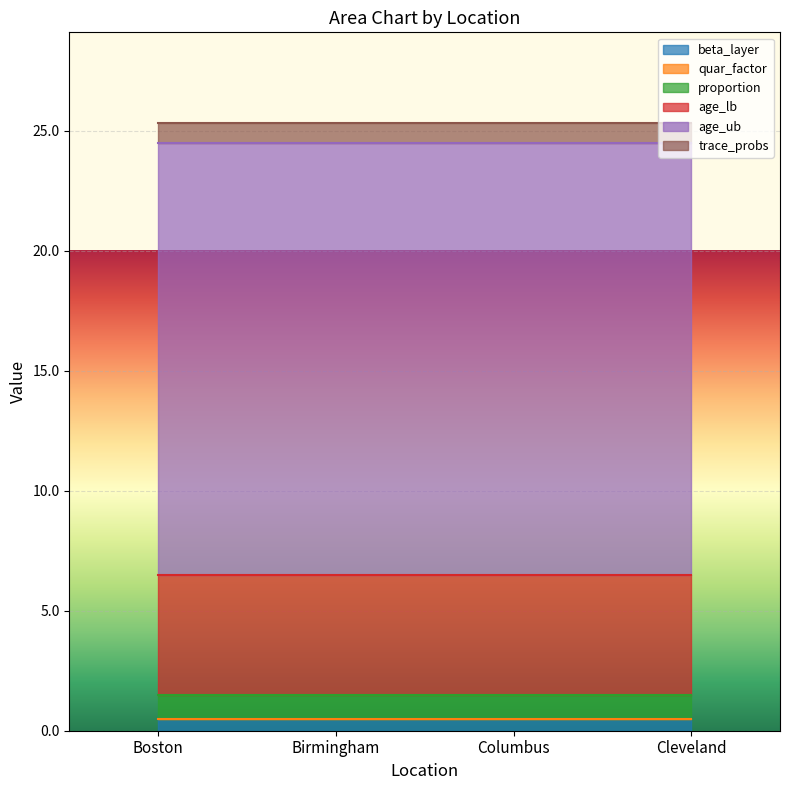

What is the total value across all series at Columbus?

25.3